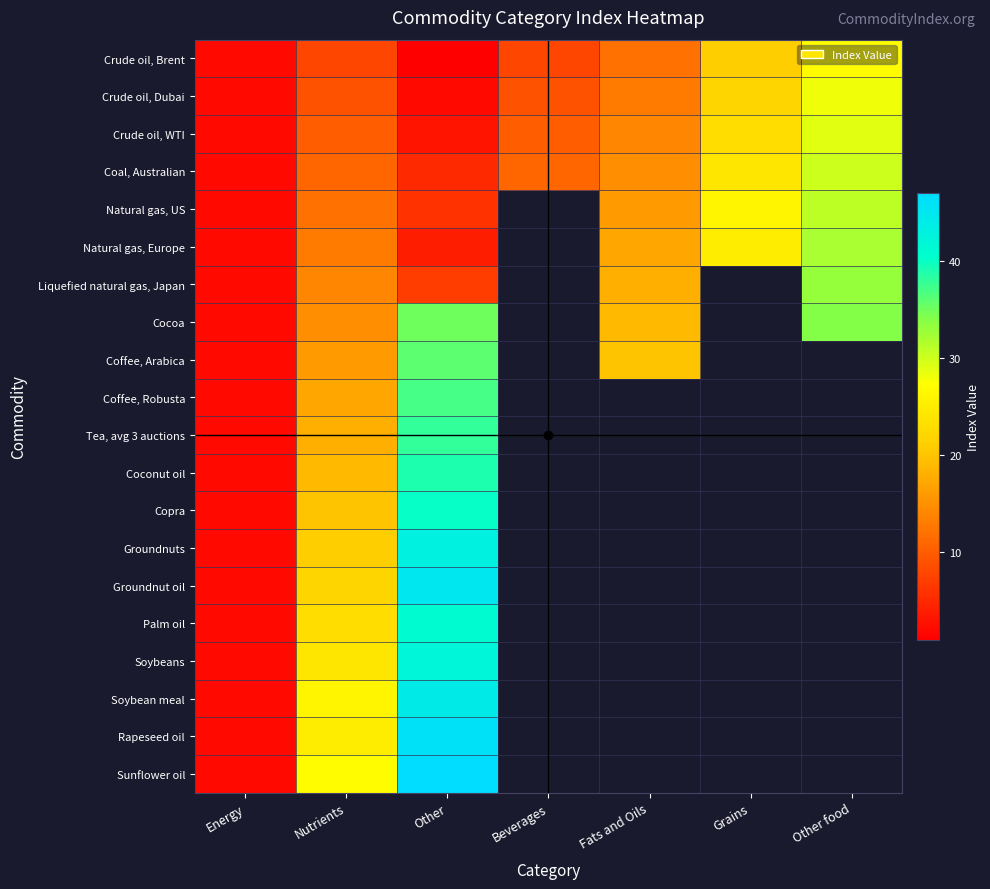

Which category has the lowest value across all series?

Other